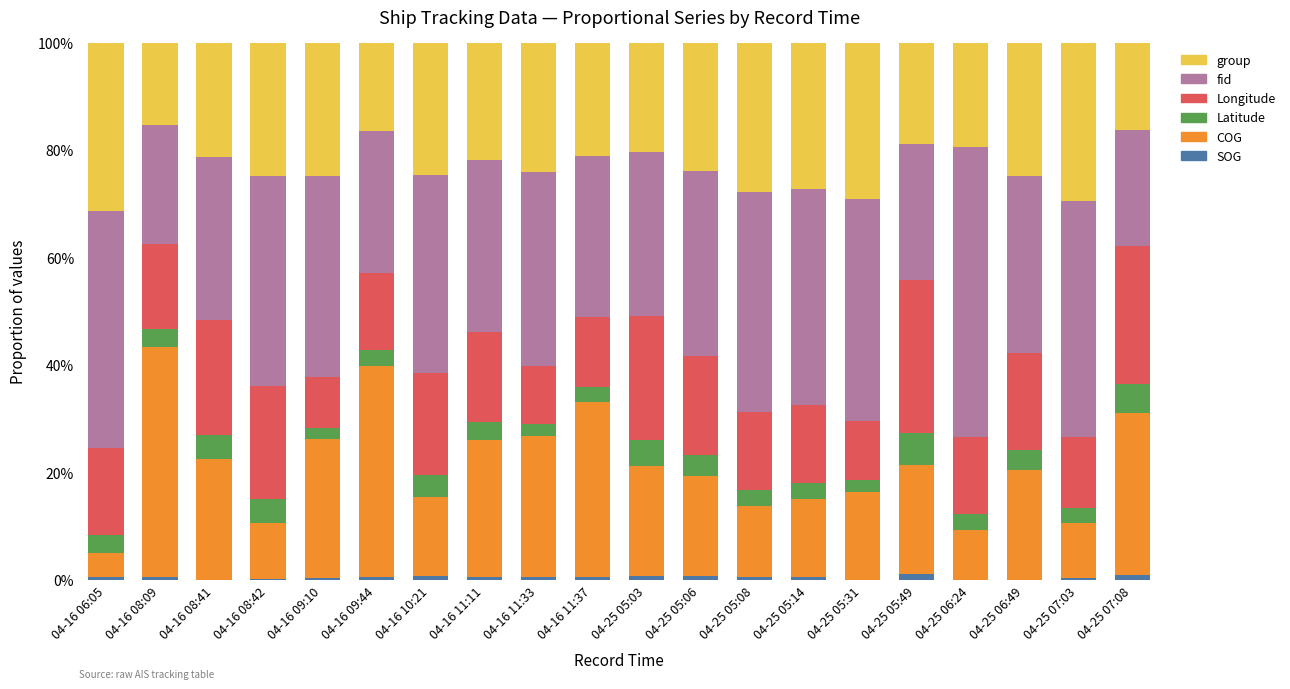

What are all the series names shown in the legend?

group, fid, Longitude, Latitude, COG, SOG